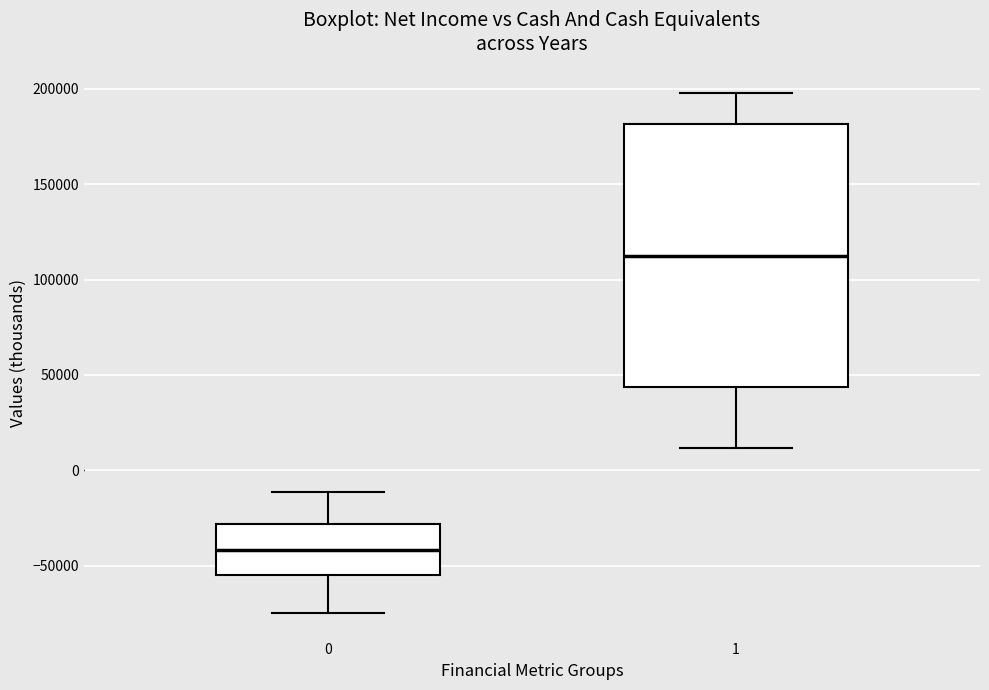

Reading left to right, read every box against the y-axis: the position of its median line, the range the box covers, and the ends of its whiskers. The values are not printed on the chart, so give them approximately, as read against the axis.

0: median -40000, box -55000 to -30000, whiskers -75000 to -10000
1: median 110000, box 45000 to 180000, whiskers 10000 to 200000